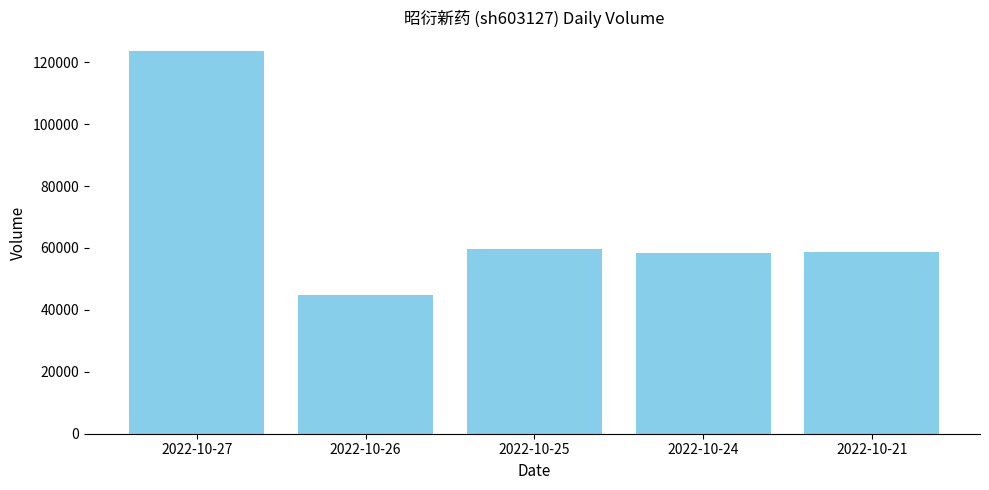

Count the number of categories in the chart.

5